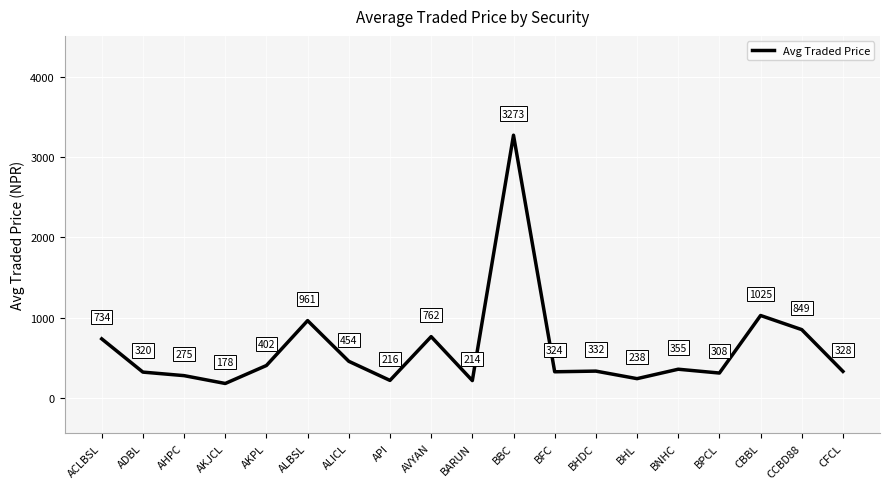

What is the average value?

607.7